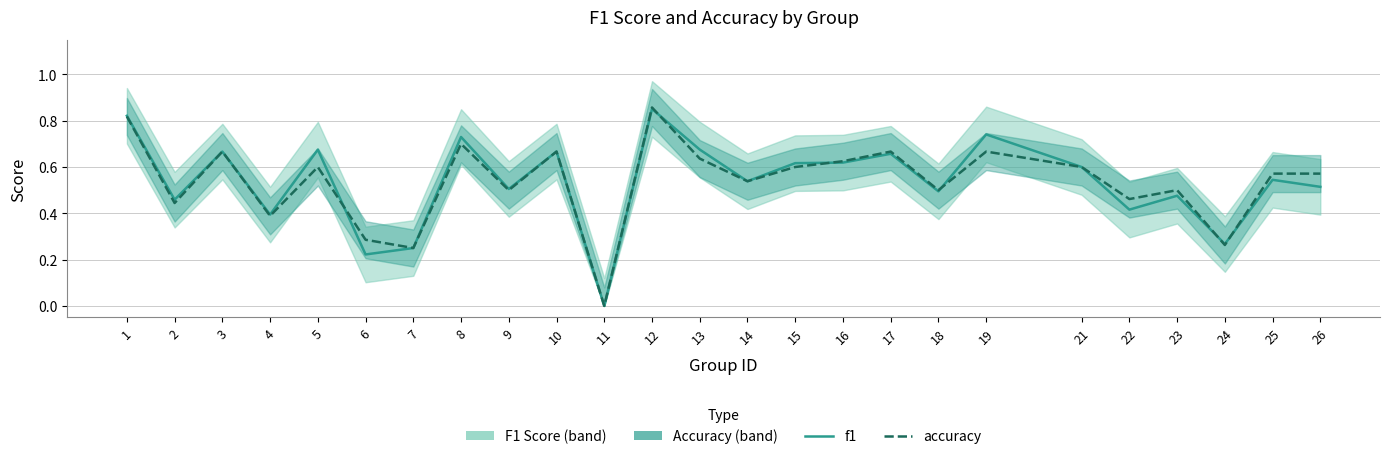

How many values in the accuracy series exceed 0?

24